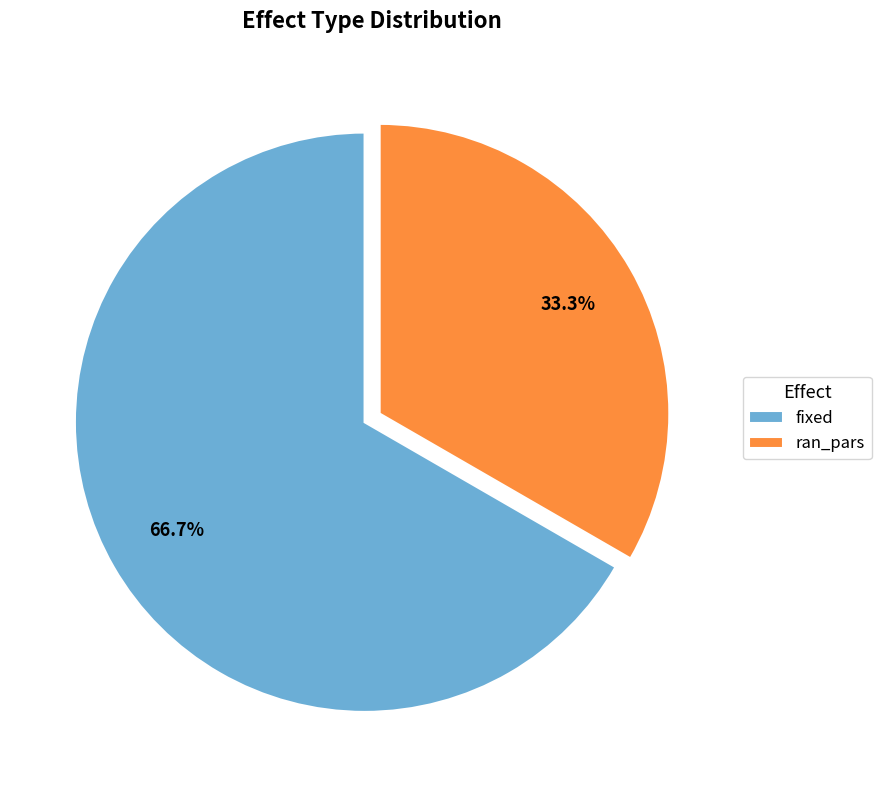

Approximately how many times larger is the value at ran_pars compared to fixed?

0.5